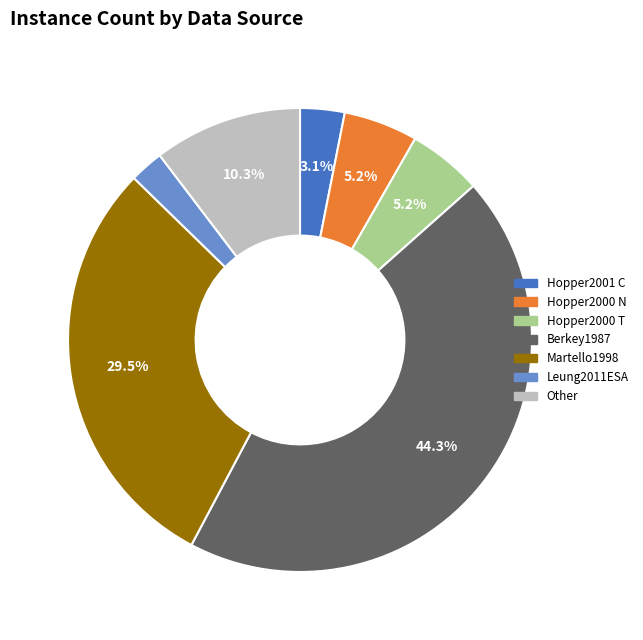

Does any single category account for the majority?

No